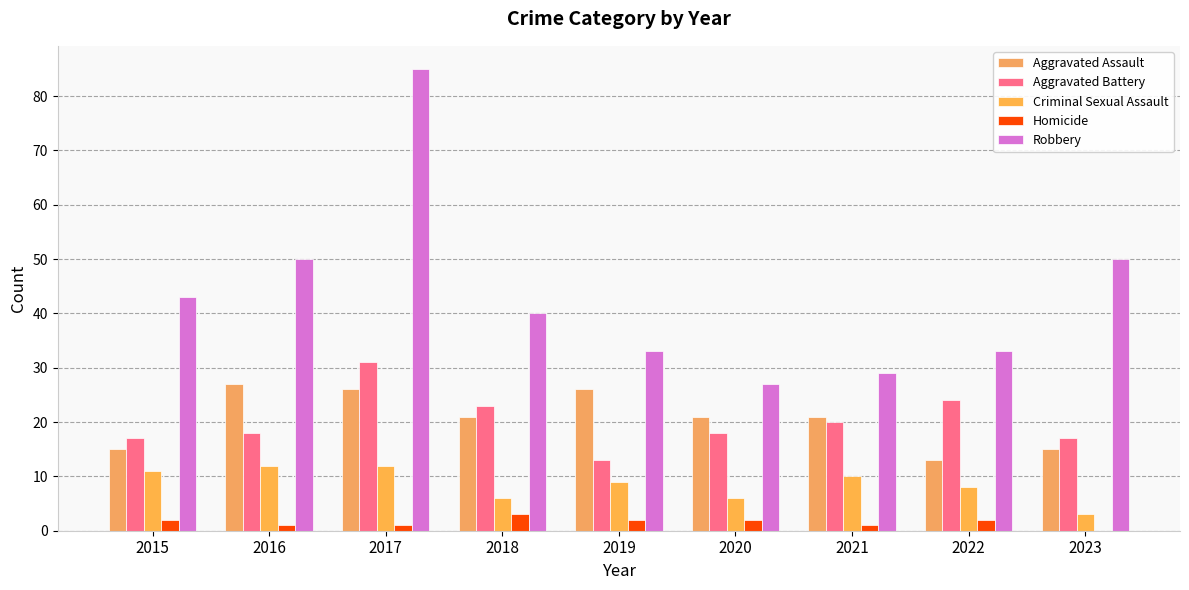

Which series changed the most between 2016 and 2022?

Robbery